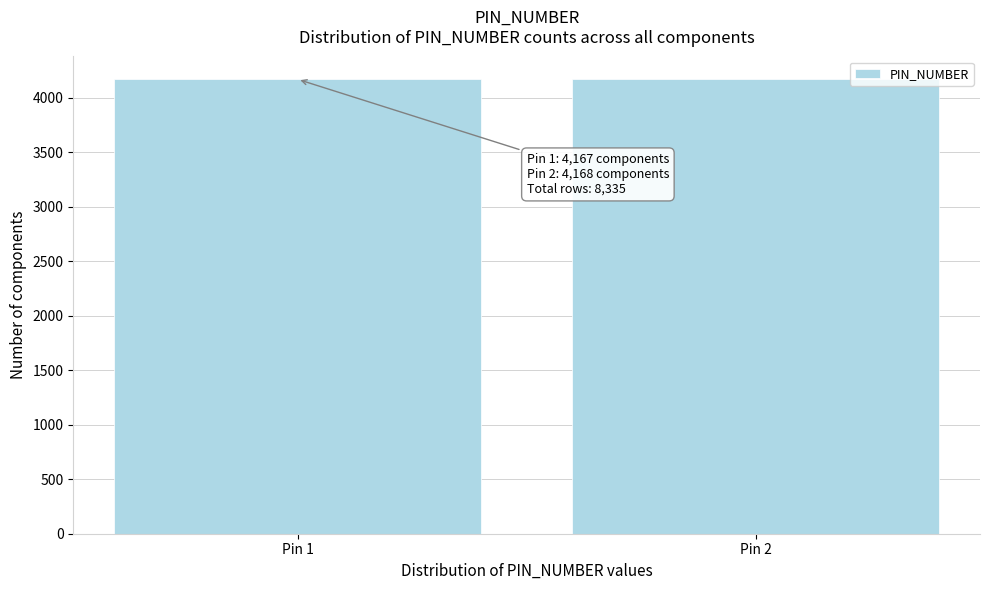

What is the sum of all values?

8335